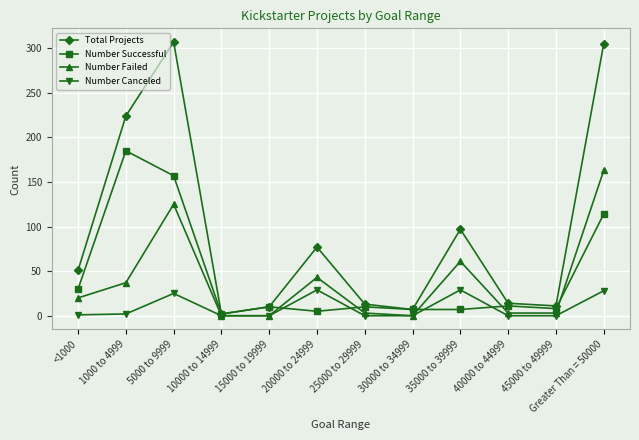

What is the maximum value shown in the chart?

307